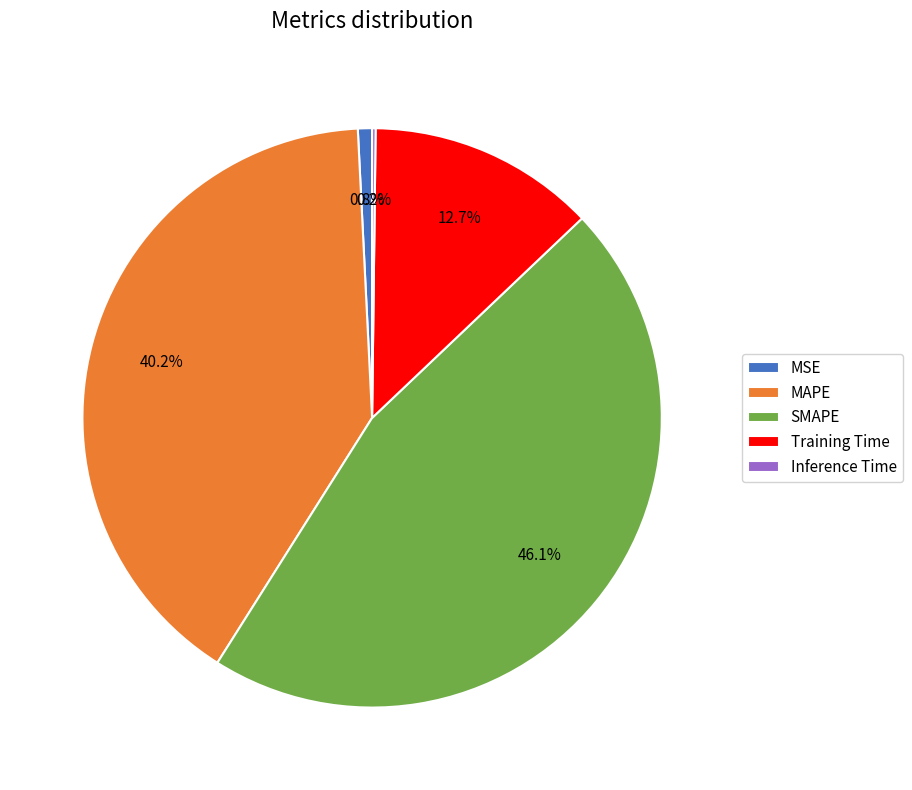

True or false: Training Time accounts for 13% of the total.

True